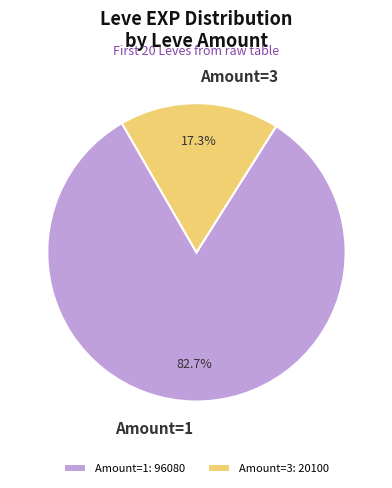

What is the total percentage of Amount=1 and Amount=3?

100.0%